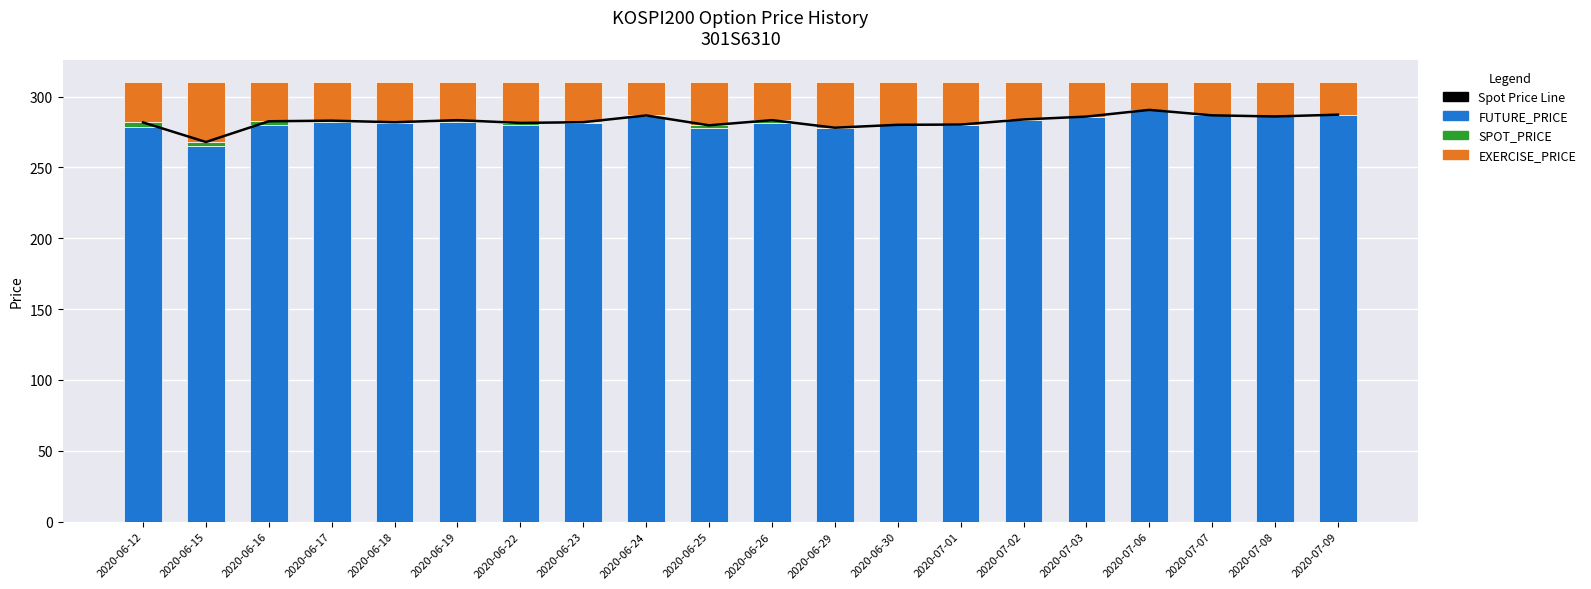

At which category is the sum across all series the highest?

2020-07-06